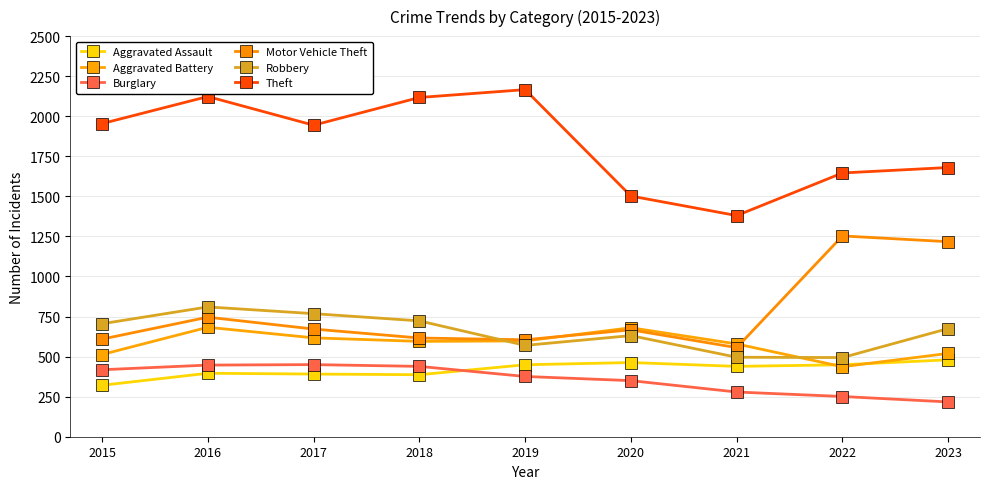

At which category does Robbery reach its first local valley?

2019